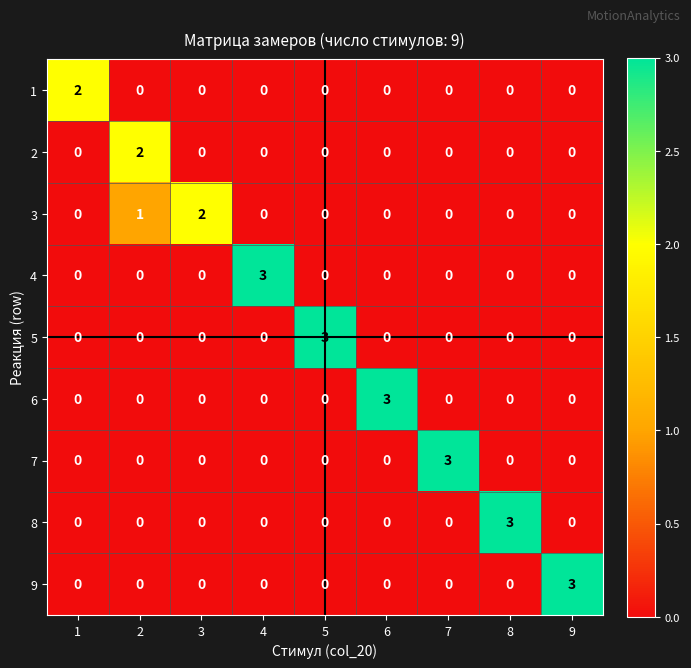

How many 4 values are between 0 and 1?

8